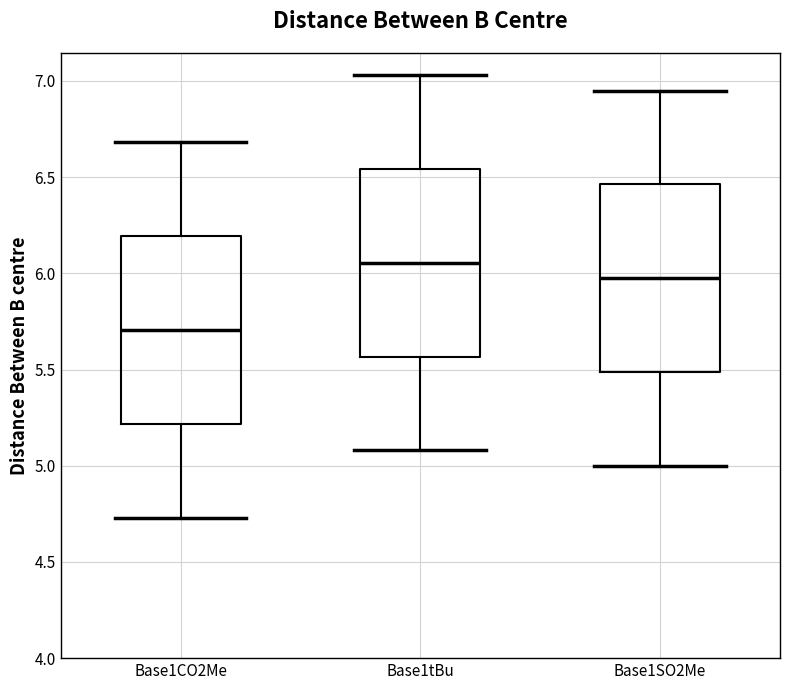

Reading left to right, transcribe this box plot: for each box, give where its median line is, the range the box spans, and where its two whiskers end, as read against the y-axis. The values are not printed on the chart, so give them approximately, as read against the axis.

Base1CO2Me: median 5.70, box 5.20 to 6.20, whiskers 4.75 to 6.70
Base1tBu: median 6.05, box 5.55 to 6.55, whiskers 5.10 to 7.05
Base1SO2Me: median 6.00, box 5.50 to 6.45, whiskers 5.00 to 6.95